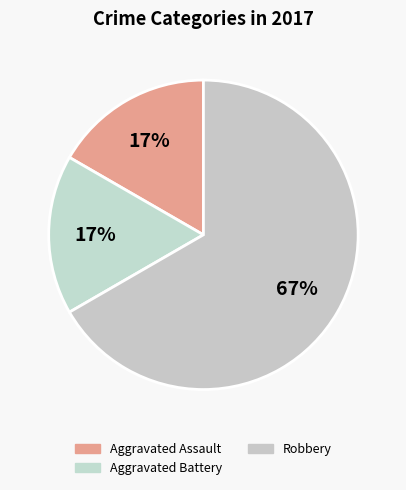

How many slices are in this pie chart?

3